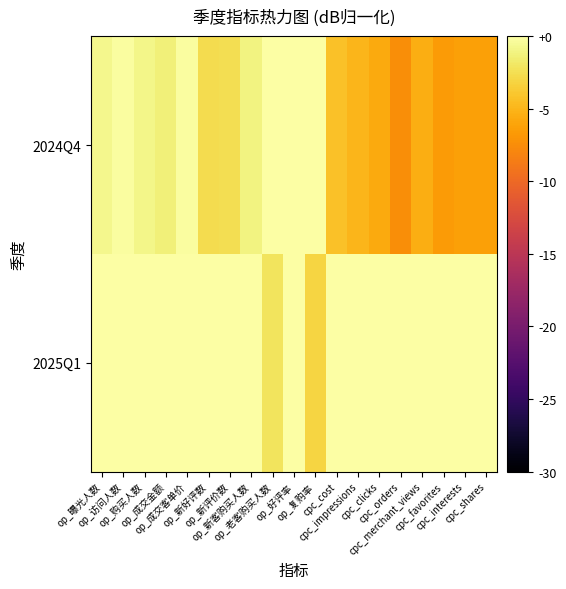

Count the number of categories in the chart.

19